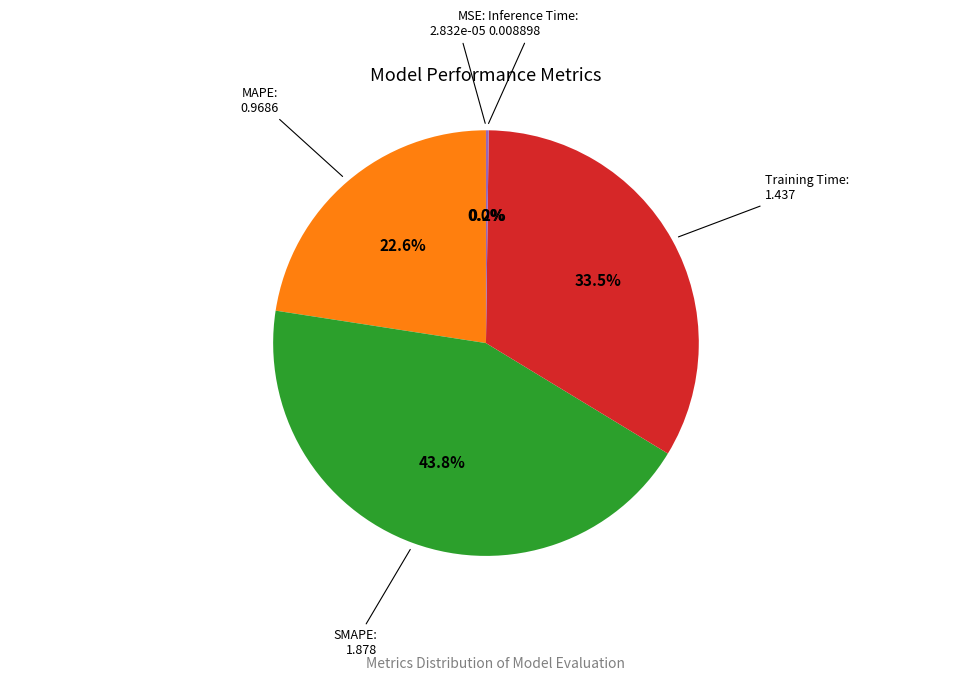

Is there a majority slice in this chart?

No